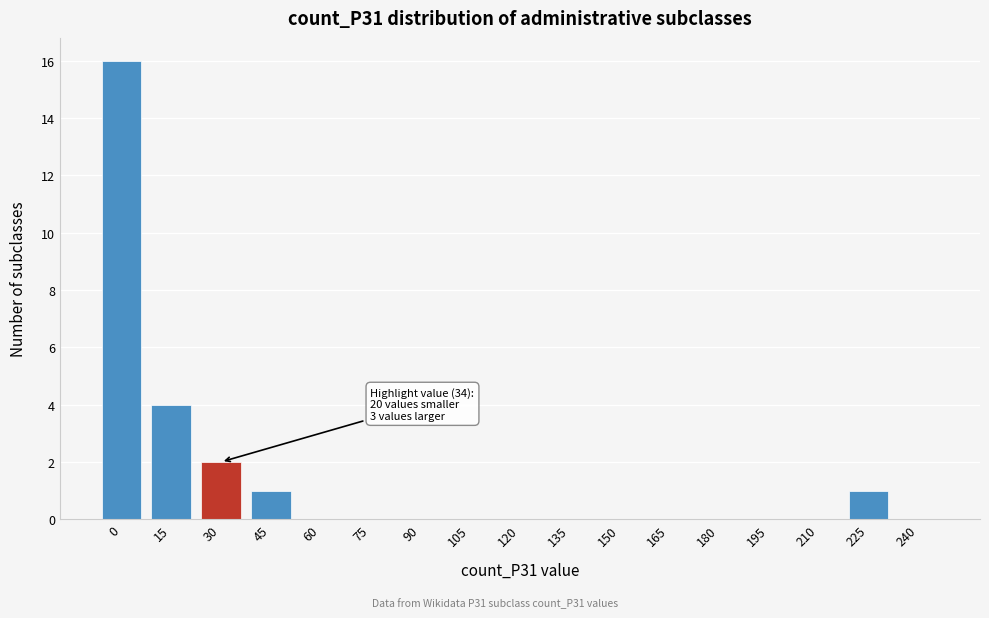

Reading left to right, extract all data points from this chart.

0=16	15=4	30=2	45=1	60=0	75=0	90=0	105=0	120=0	135=0	150=0	165=0	180=0	195=0	210=0	225=1	240=0